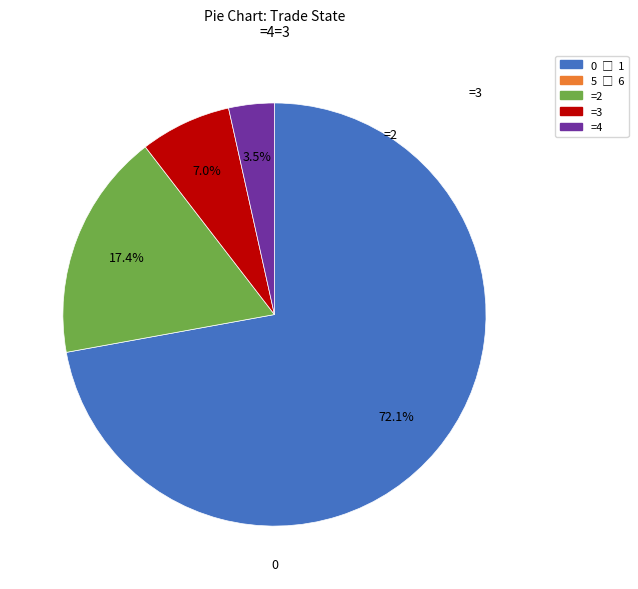

Is there any slice that represents more than half of the pie?

Yes